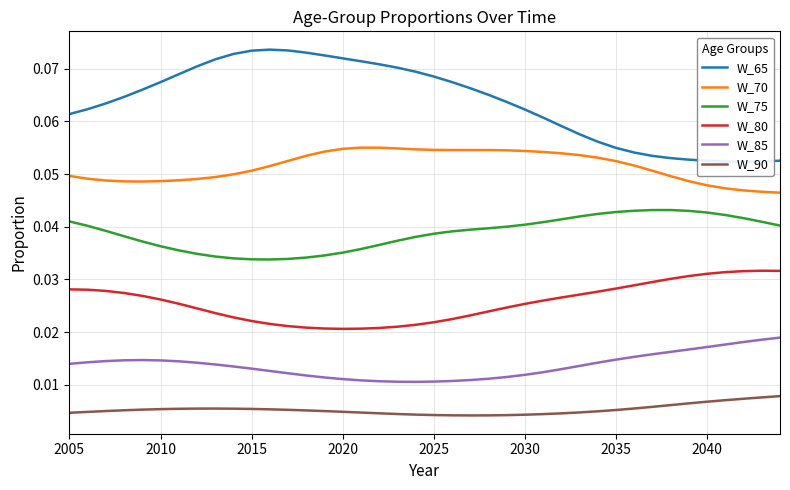

True or false: W_85 and W_70 intersect in this chart.

False